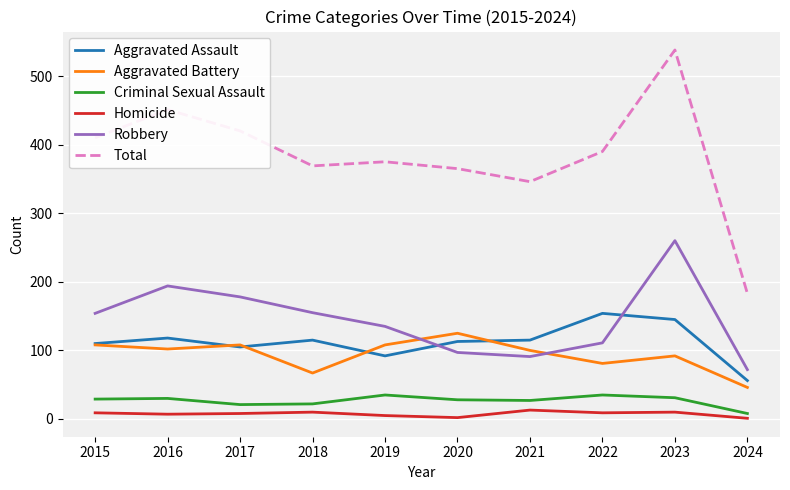

Which series has the largest total across all categories?

Total